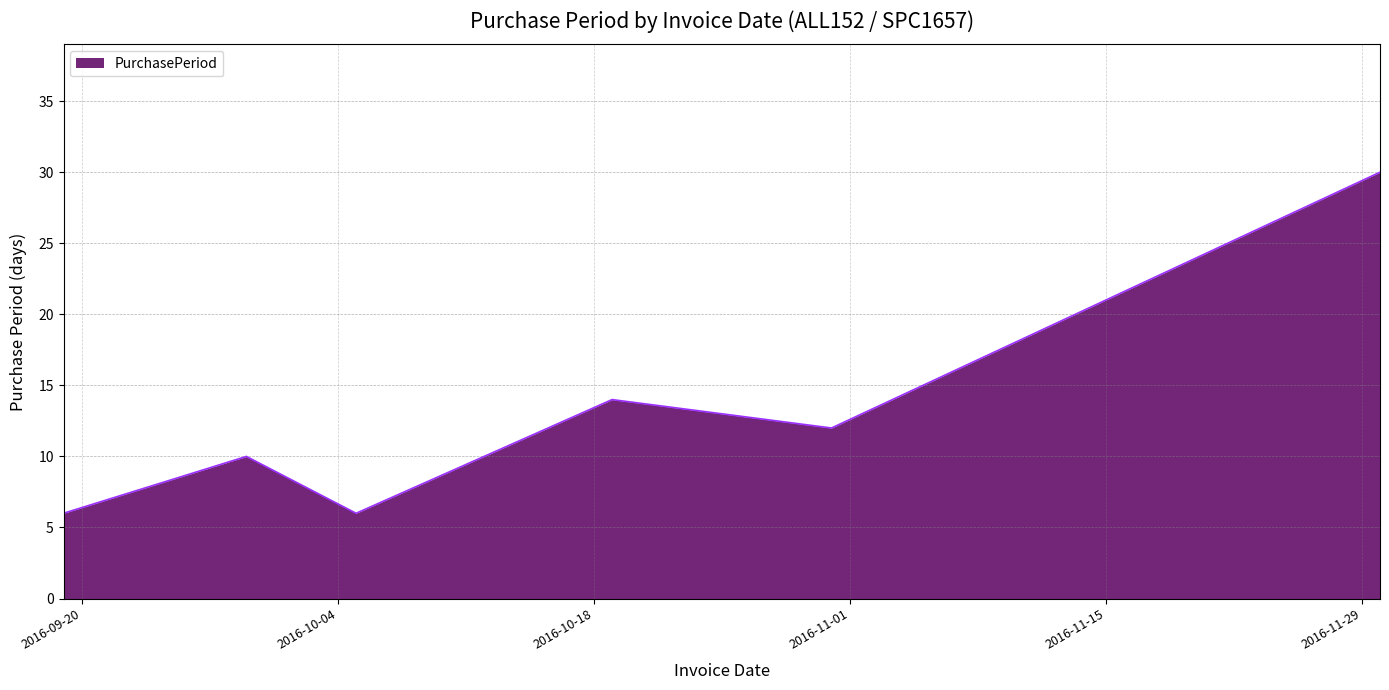

How many interior local peaks (higher than both neighbors) does the data have?

2